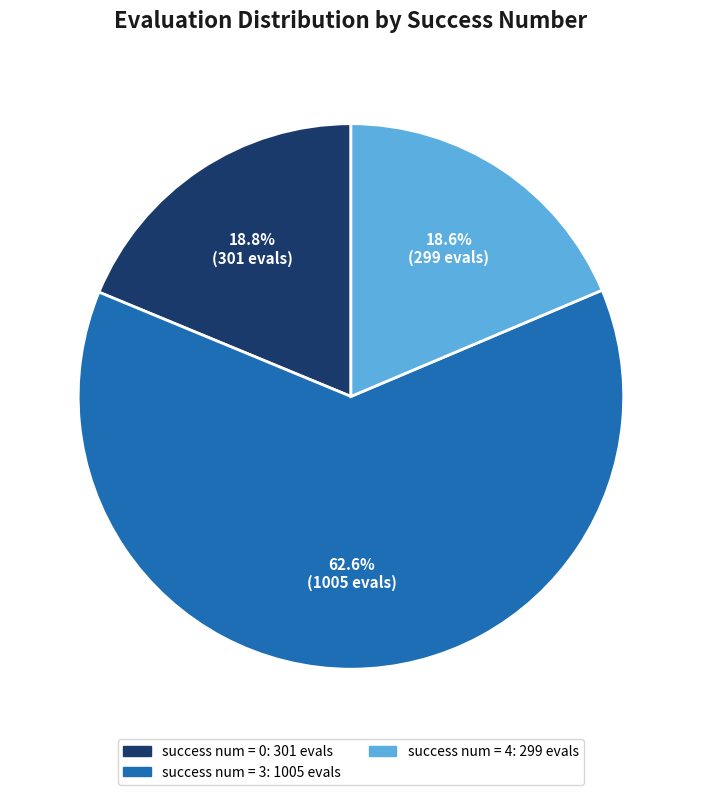

How many slices are in this pie chart?

3